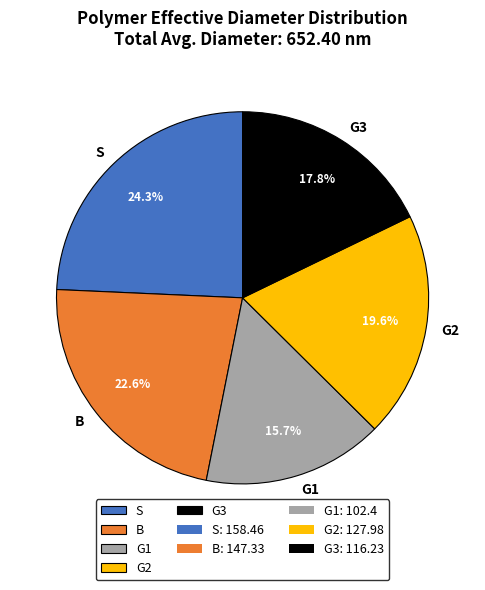

How many segments does this pie chart have?

5